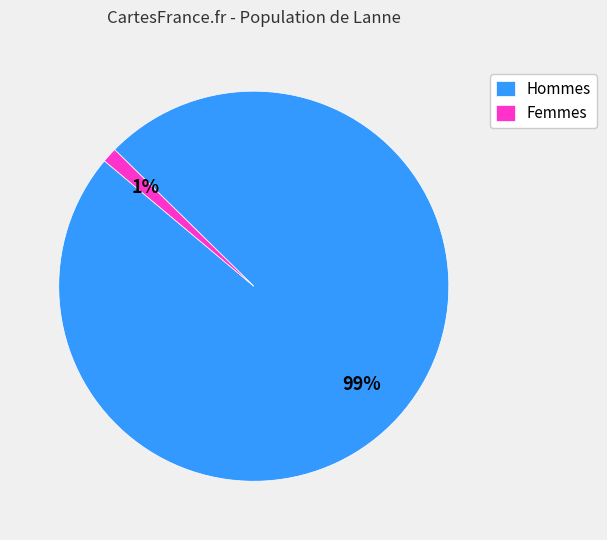

To the nearest percent, what percentage of the pie is Hommes?

99%